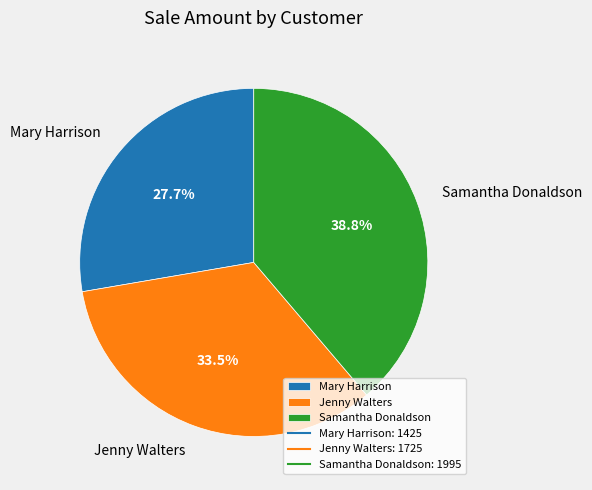

To the nearest percent, what percentage of the pie is Mary Harrison?

28%